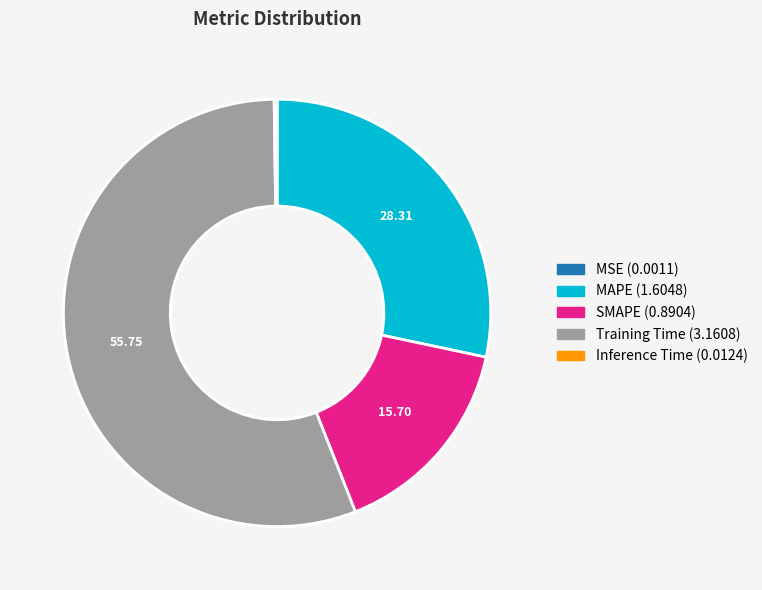

Which slice is the largest?

Training Time